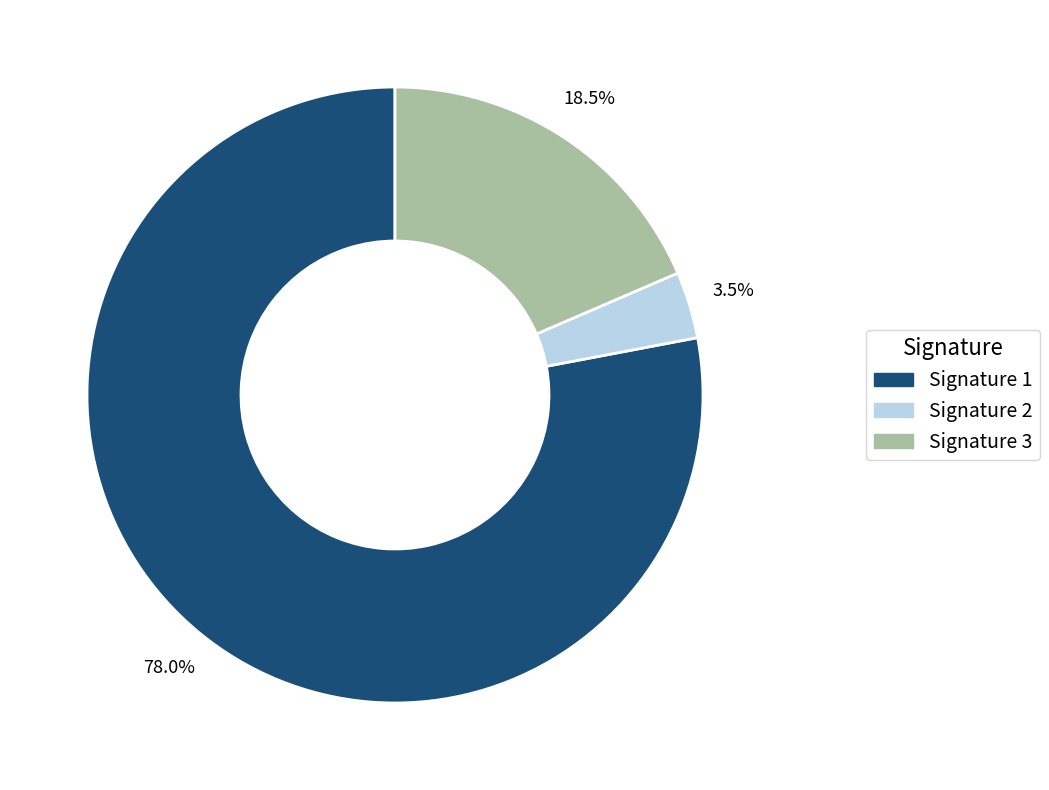

Does Signature 1 account for over 50% of the chart?

Yes